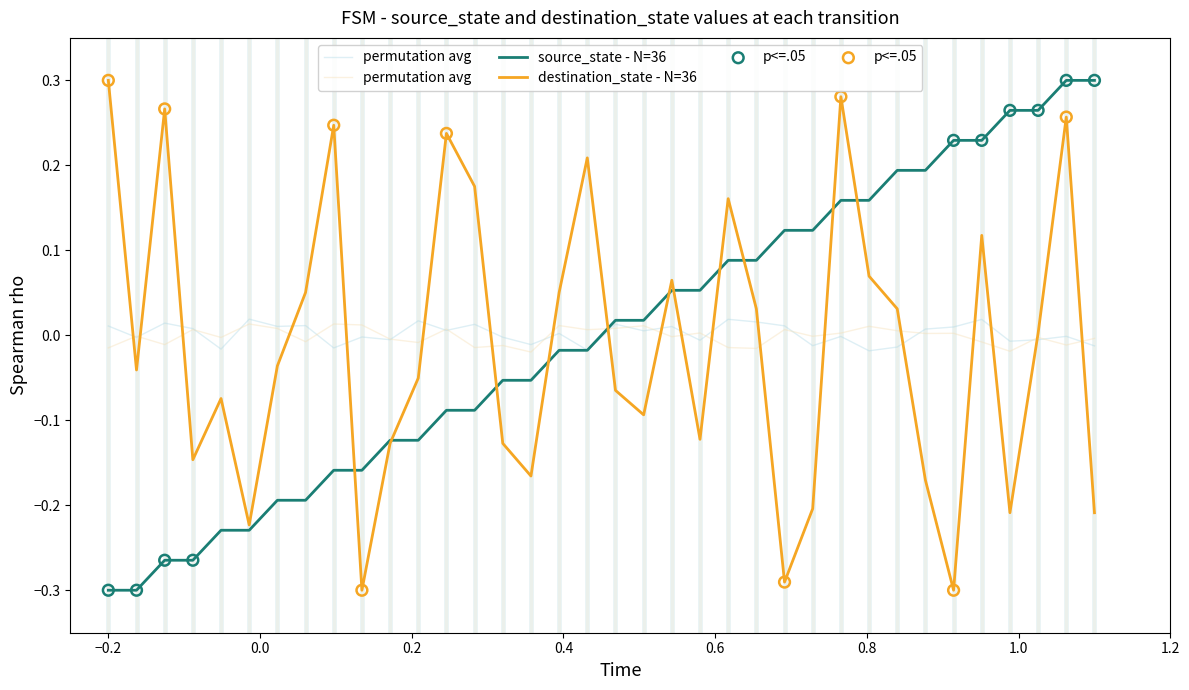

Is the value of source_state at 14 greater than the value of destination_state at 34?

No